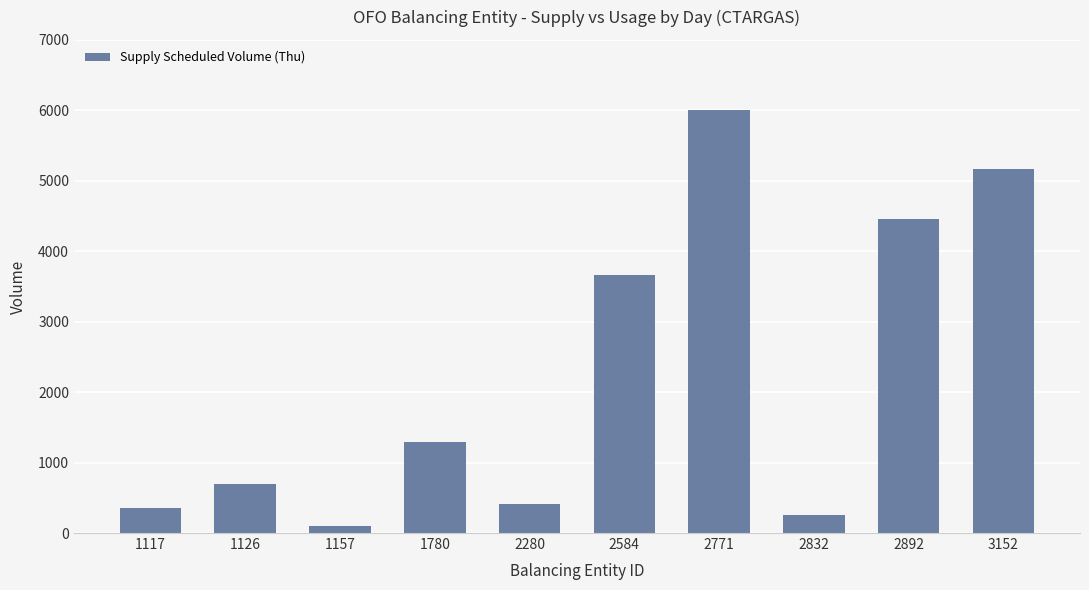

Does the chart contain stacked bars?

No